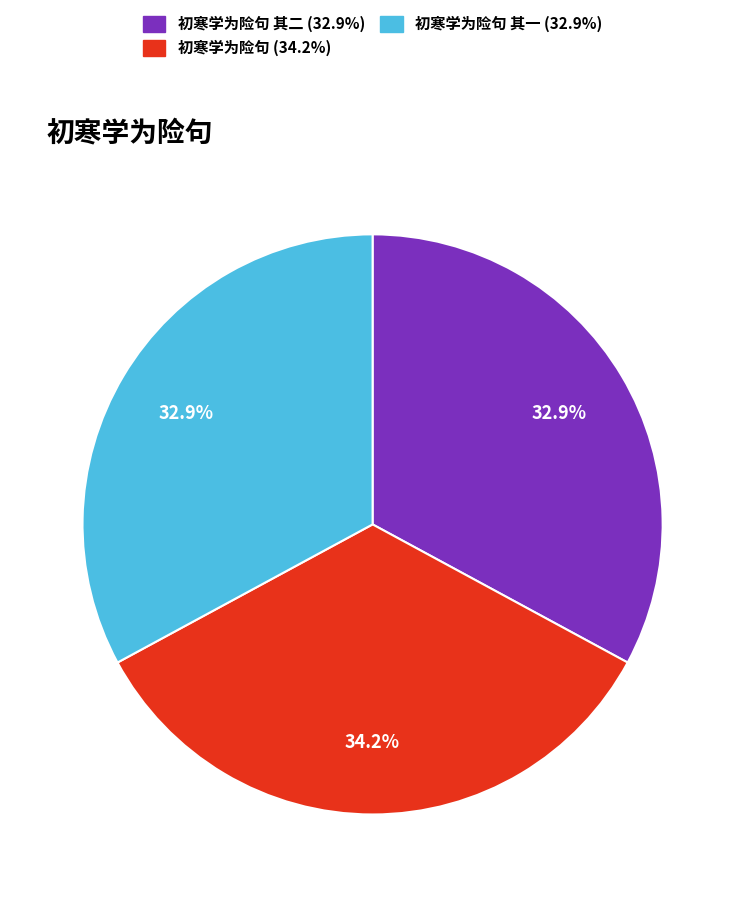

Is there any slice that represents more than half of the pie?

No